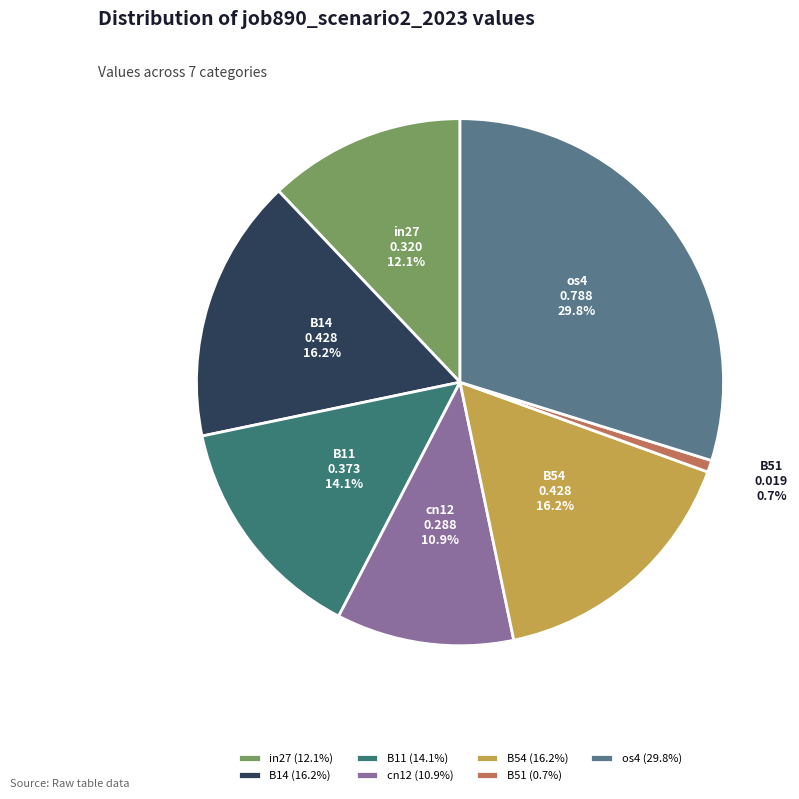

Combined, what portion of the pie is B14 and B54?

32.4%